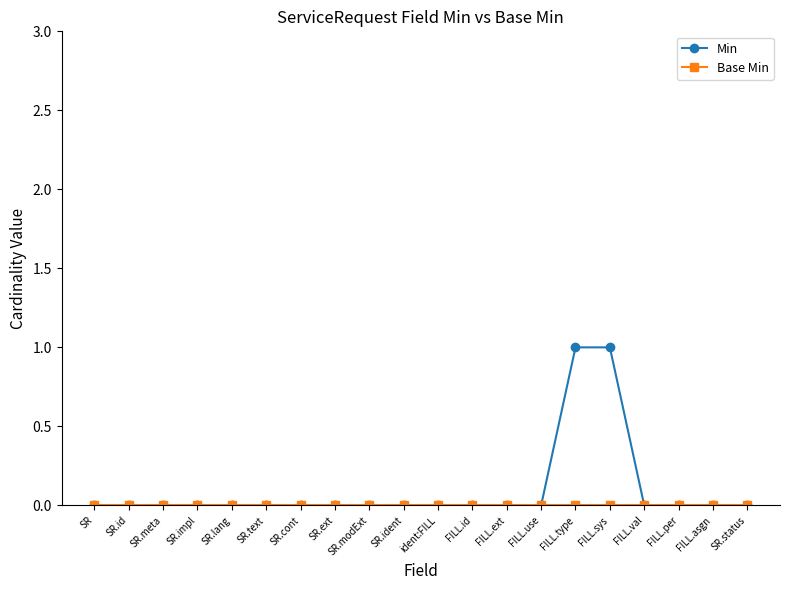

The value of Min at FILL.per is 0. True or false?

True